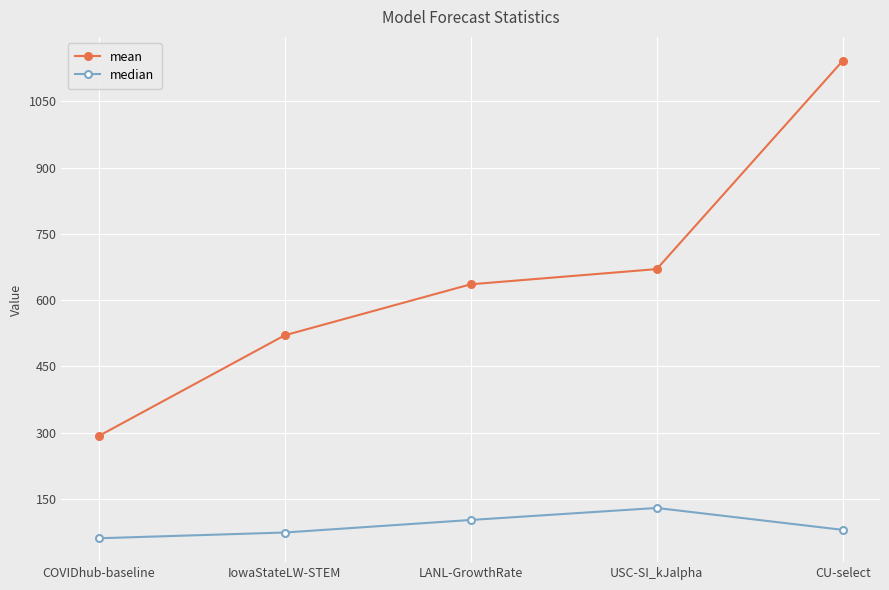

What is the label of the 2nd point from the left?

IowaStateLW-STEM